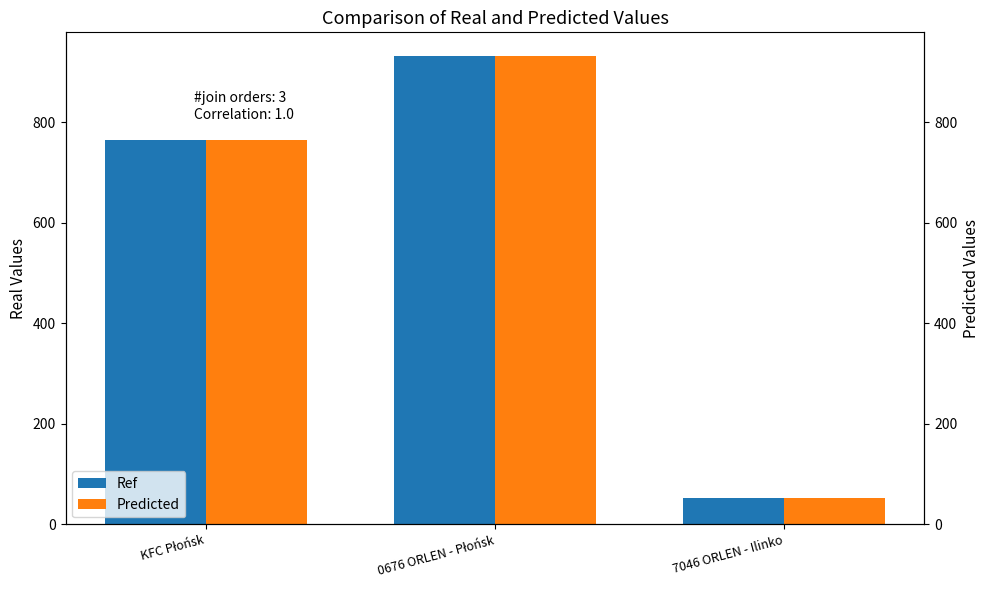

Reading left to right, what are all the values shown in this chart?

Ref: KFC Płońsk=764	0676 ORLEN - Płońsk=932	7046 ORLEN - Ilinko=52
Predicted: KFC Płońsk=764	0676 ORLEN - Płońsk=932	7046 ORLEN - Ilinko=52